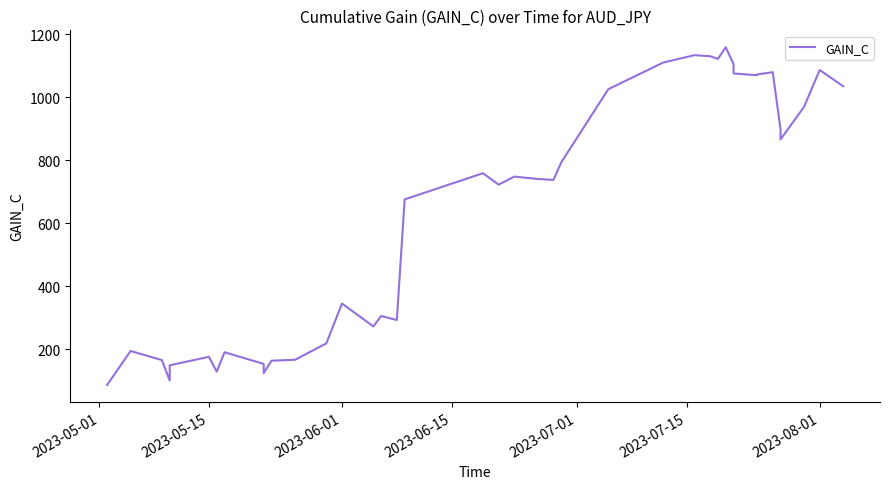

What is the maximum value shown in the chart?

1158.7